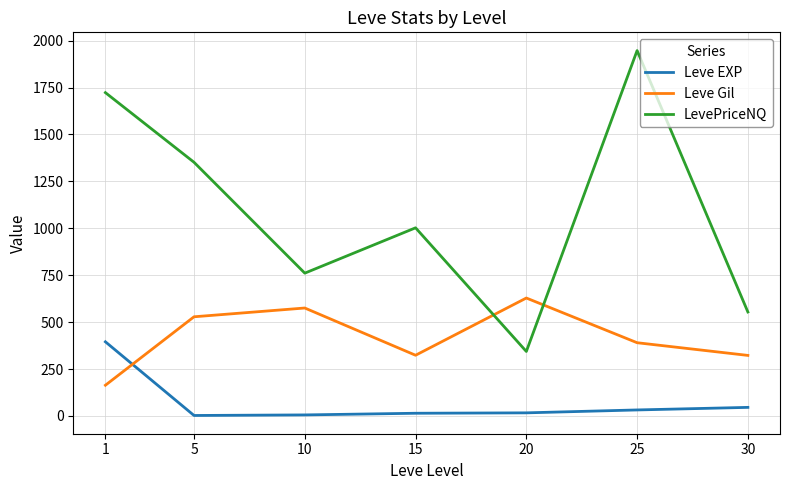

How many interior local peaks does the Leve Gil series have?

2